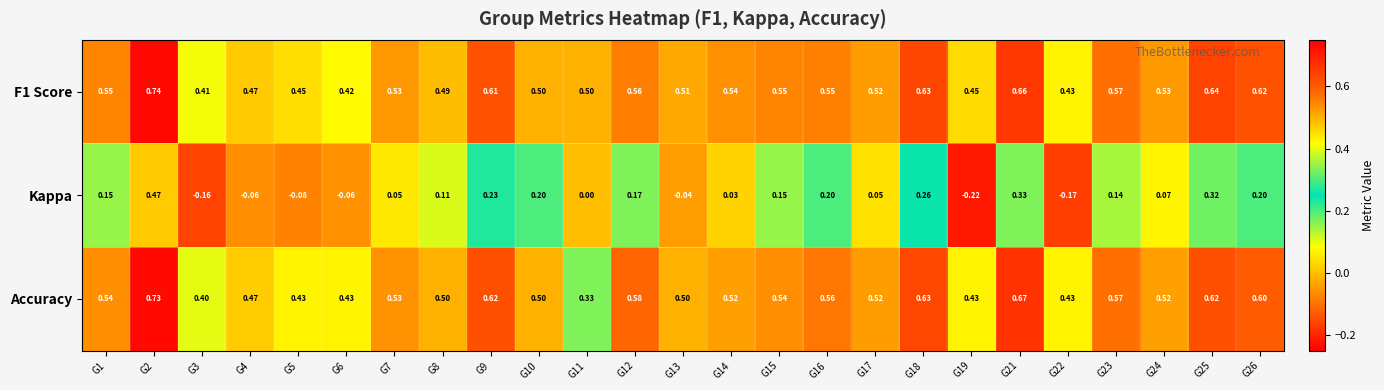

Is the value of F1 Score at G4 greater than the value of Accuracy at G2?

No